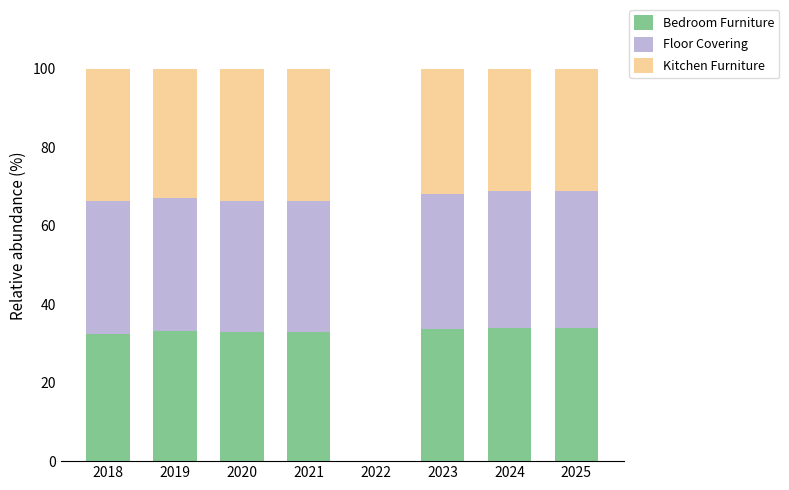

How many series are shown in this chart?

3